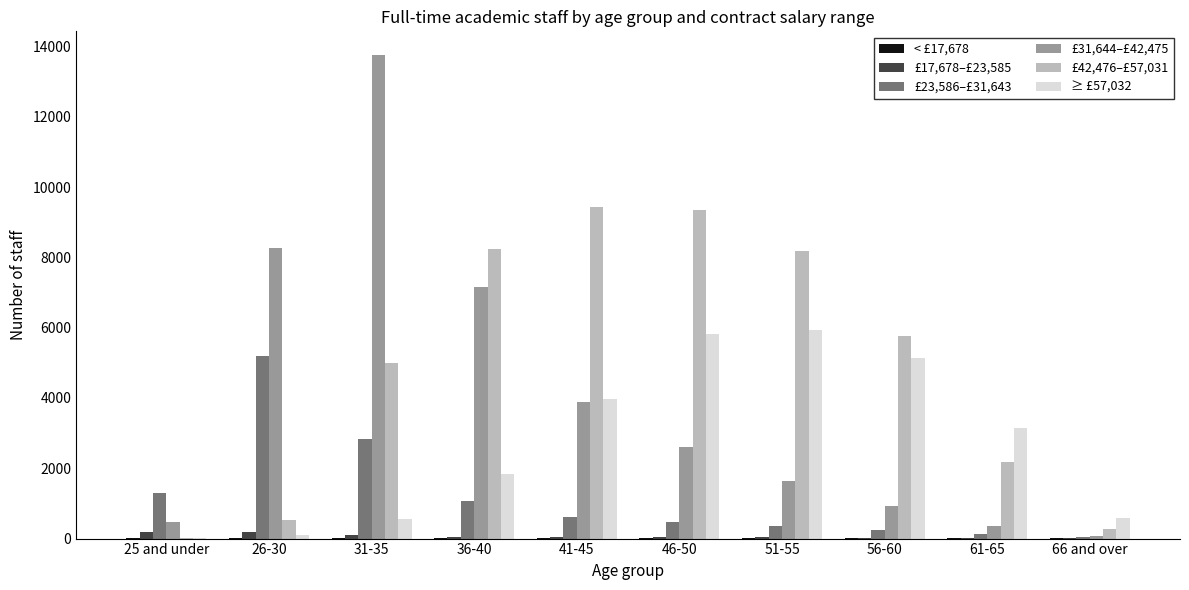

Does the chart contain stacked bars?

No